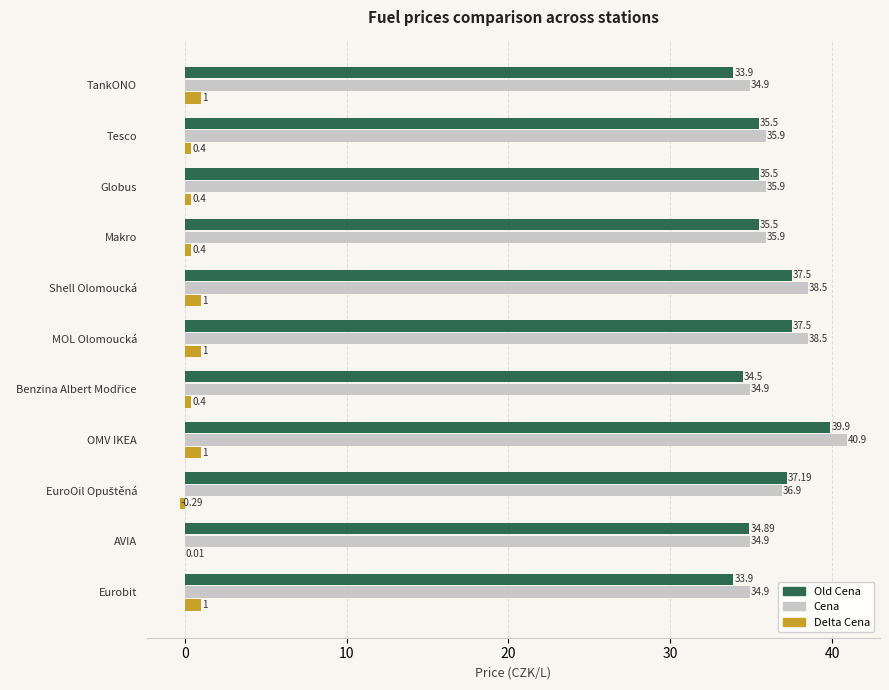

At which category does the chart reach its peak across all series?

OMV IKEA